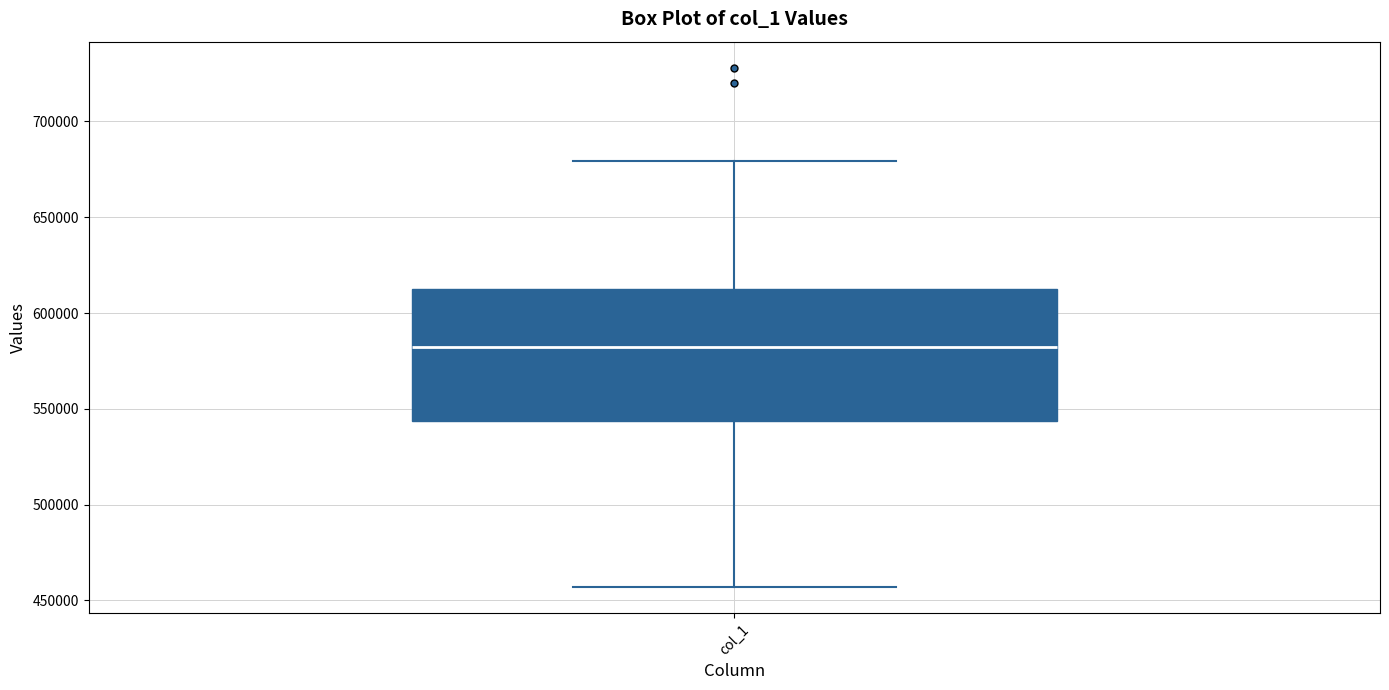

Where is the upper edge of the box for col_1 on the y-axis? The values are not printed on the chart, so give them approximately, as read against the axis.

615000